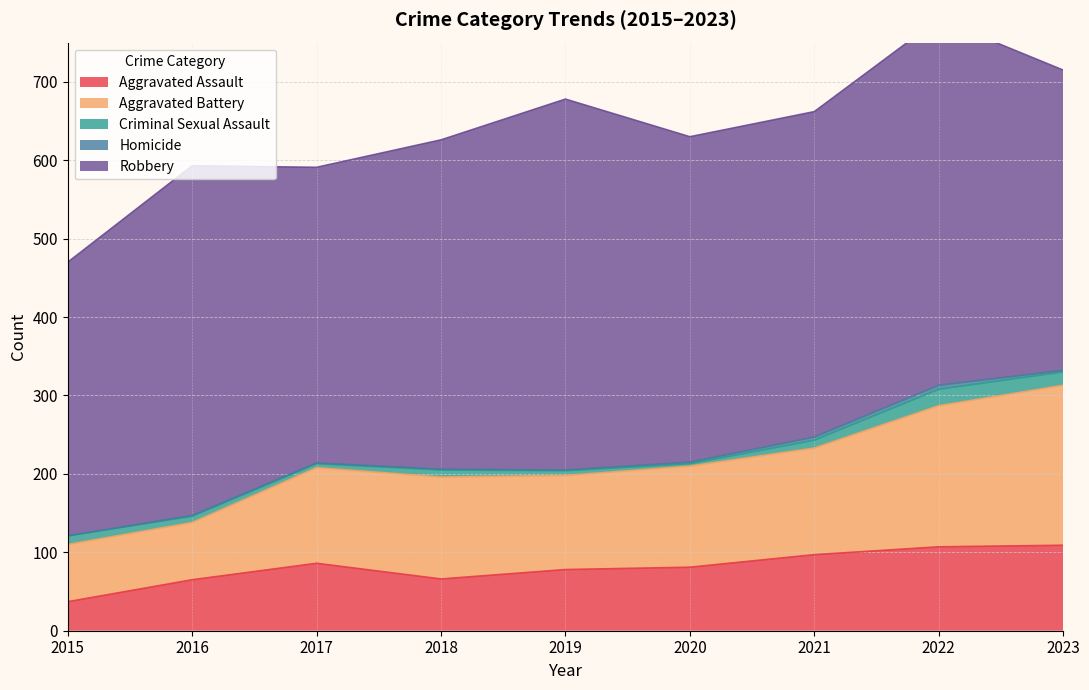

At which label does Criminal Sexual Assault first exceed 9?

2015